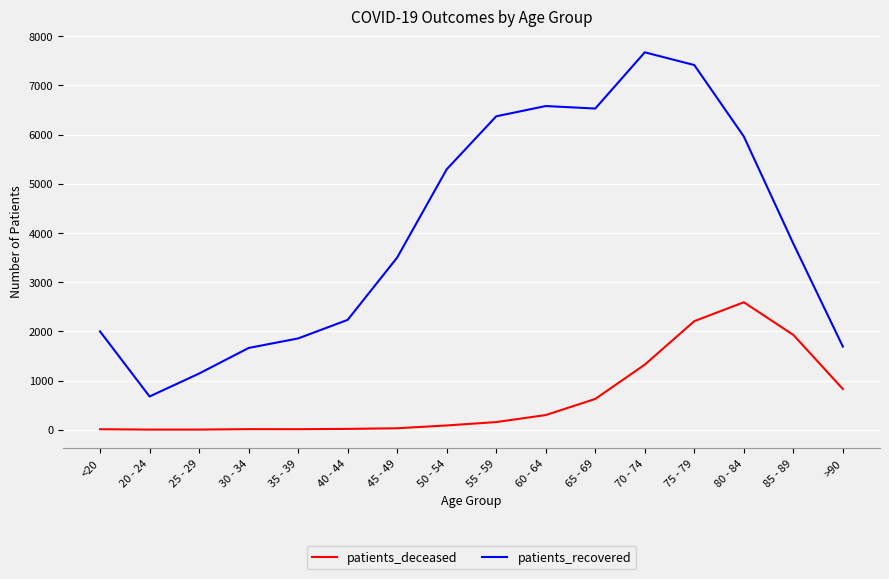

Is the value of patients_recovered at <20 greater than the value of patients_deceased at <20?

Yes